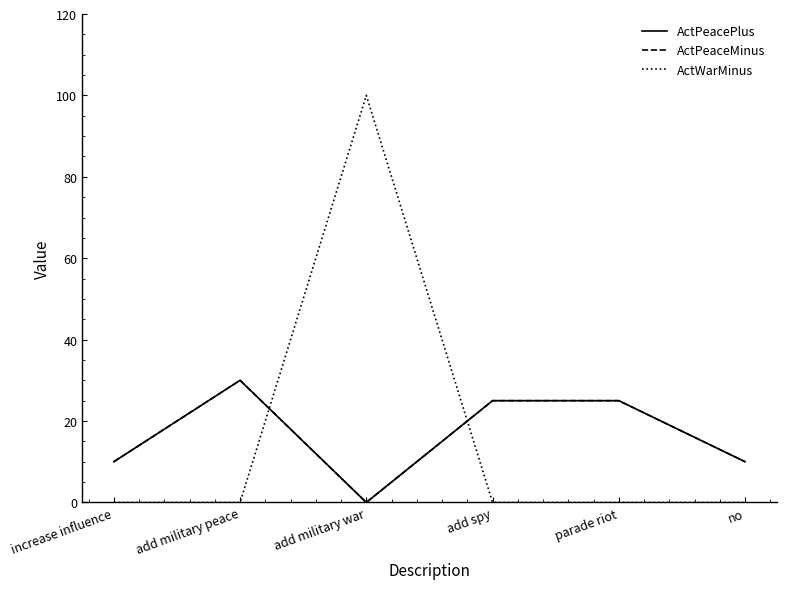

What is the difference between the maximum and minimum values in the ActPeaceMinus series?

30